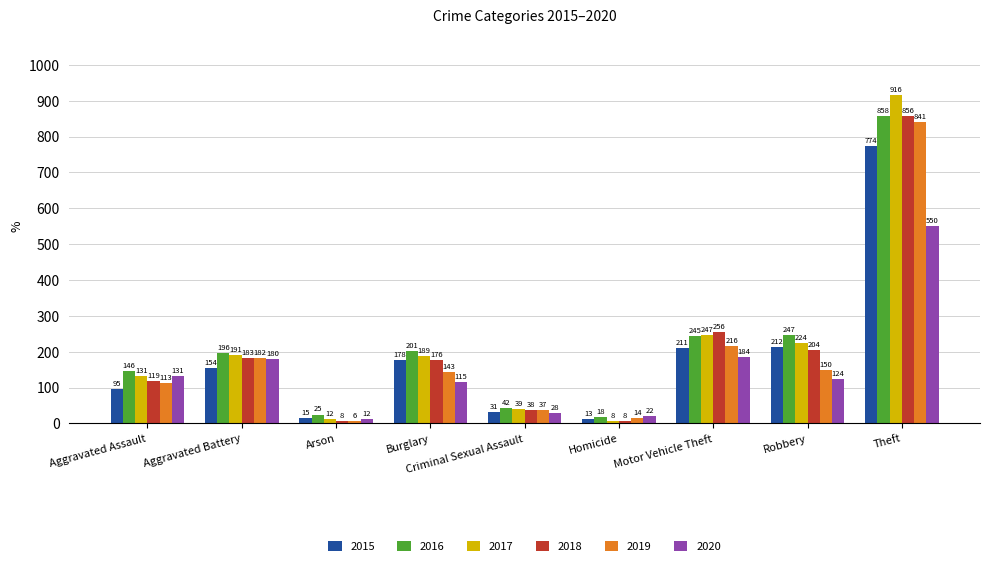

What position from the right is Arson?

7